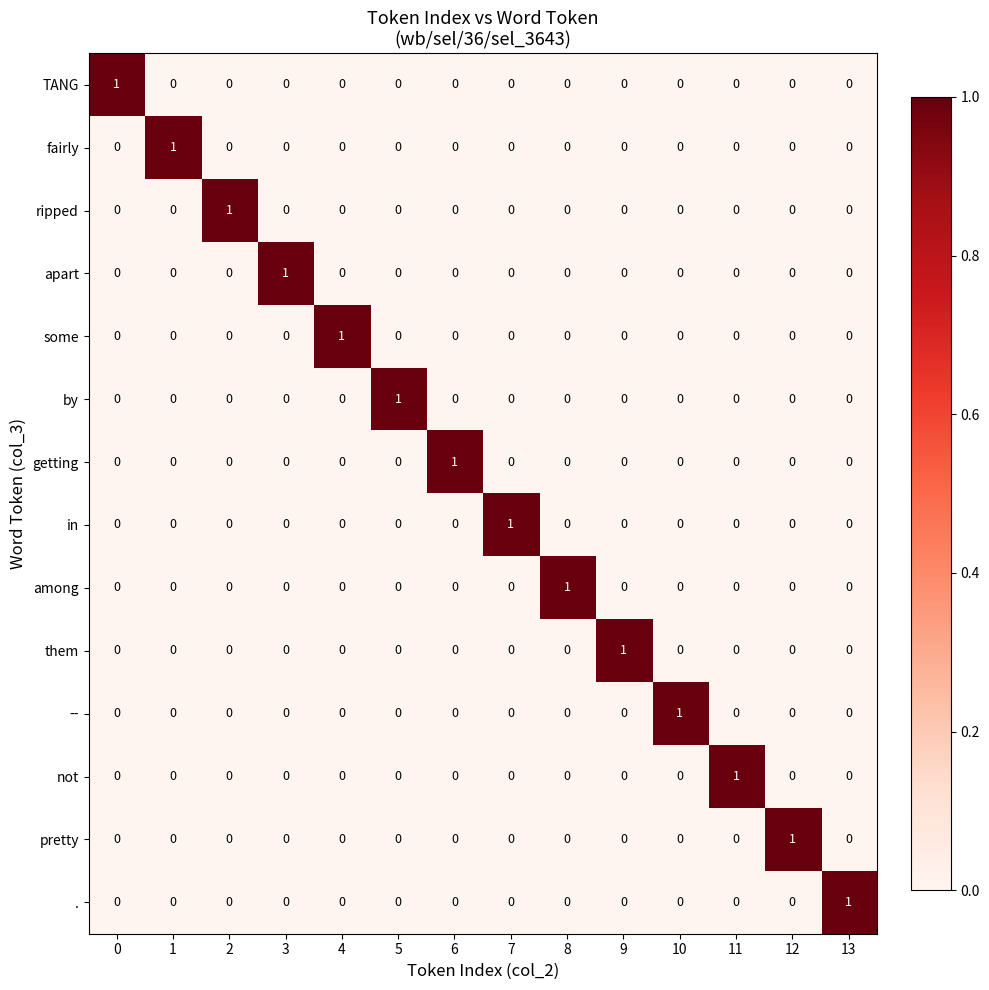

Is it true that pretty equals 0 at 1?

True